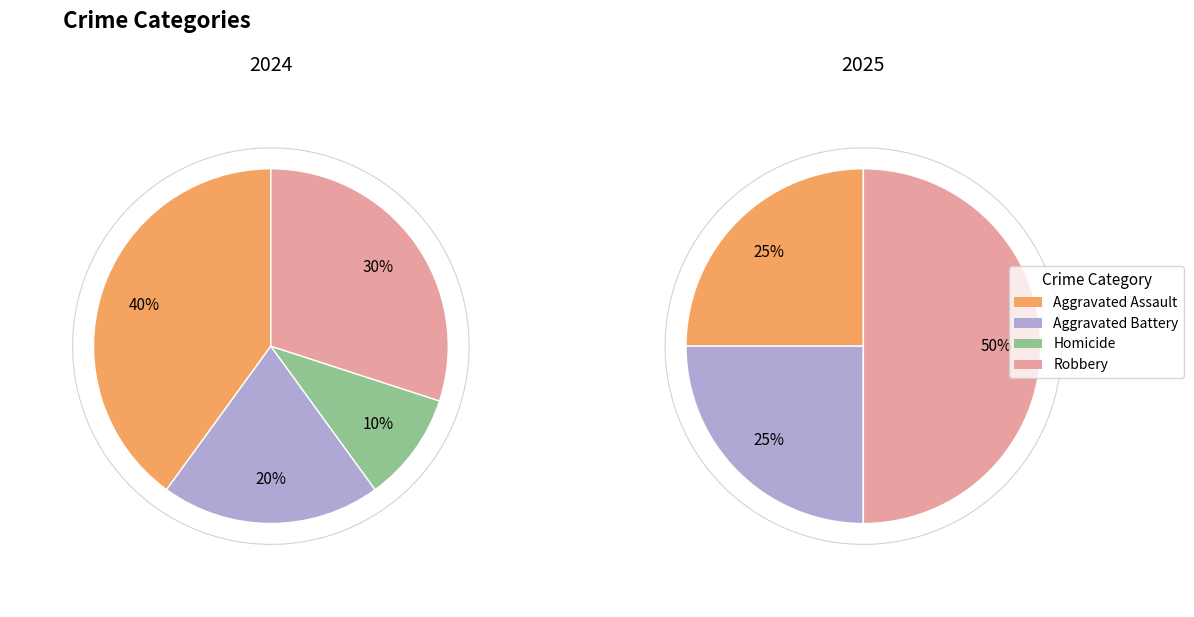

What percentage is the values_2024 slice, to the nearest percent?

40%